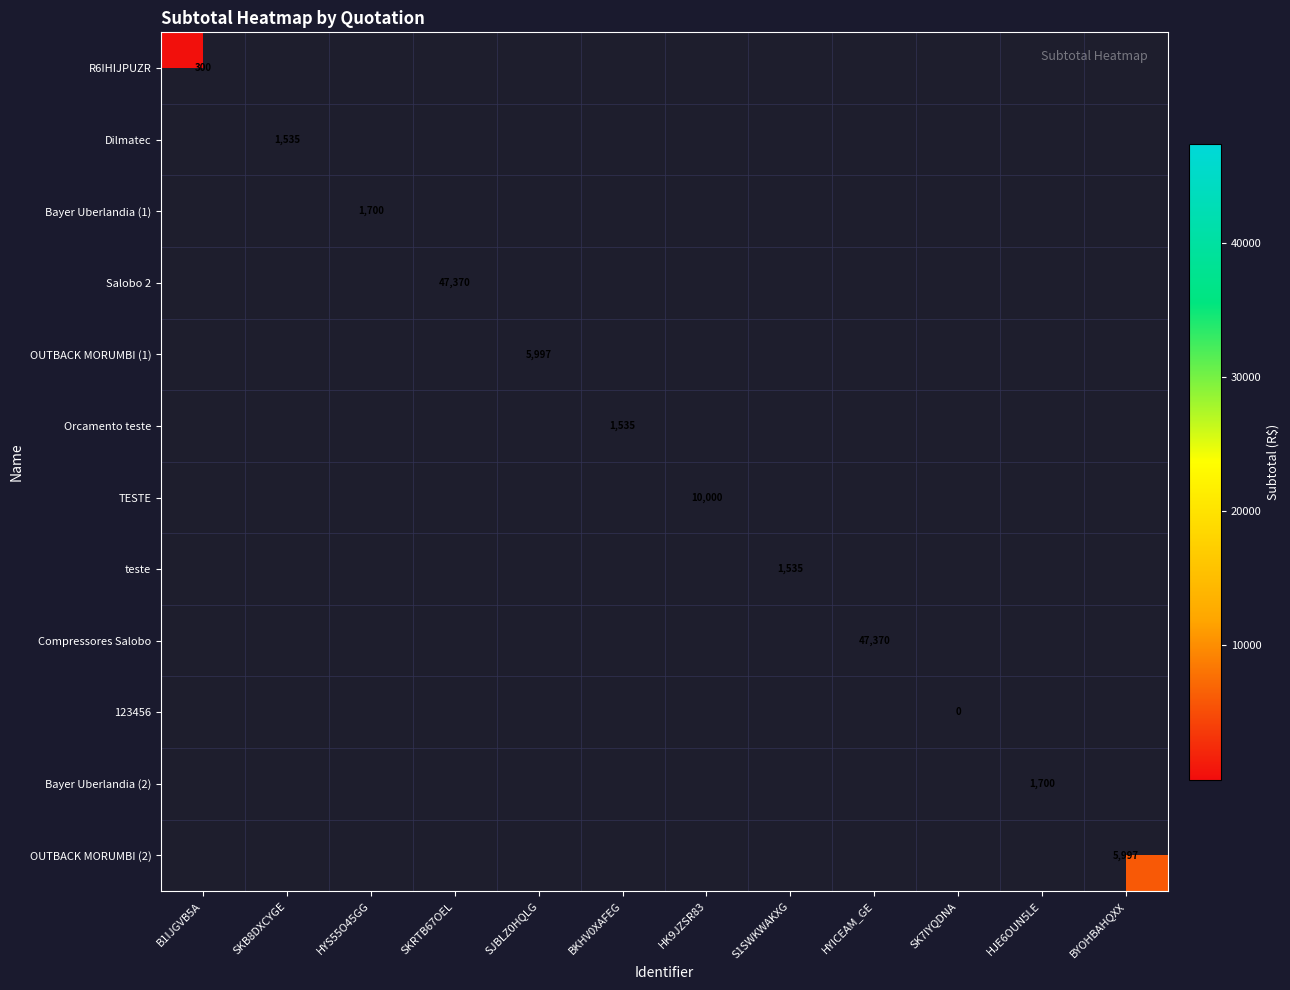

The Bayer Uberlandia (2) series shows 1700 at HJE6OUN5LE. True or false?

True